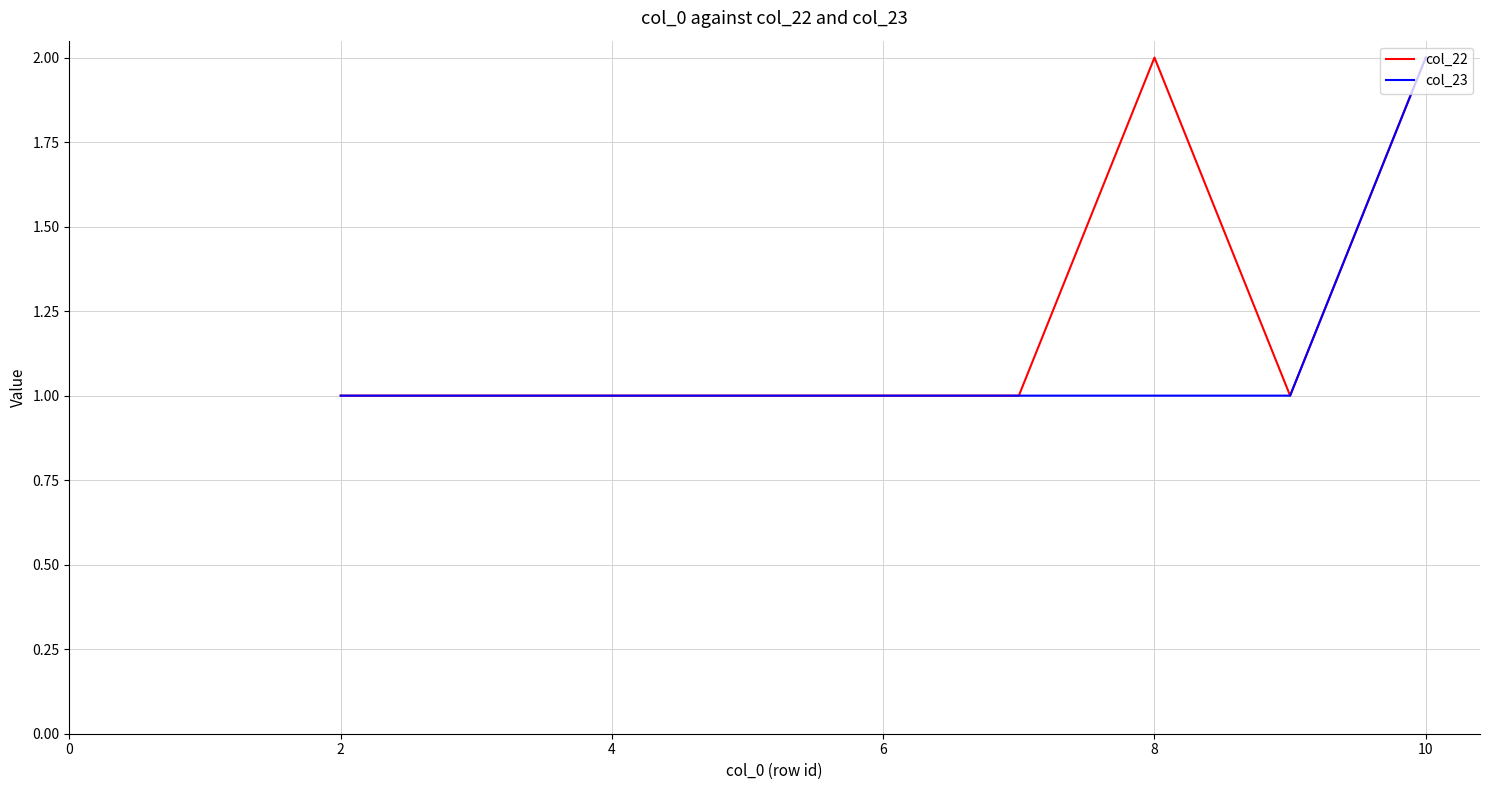

What are all the series names shown in the legend?

col_22, col_23